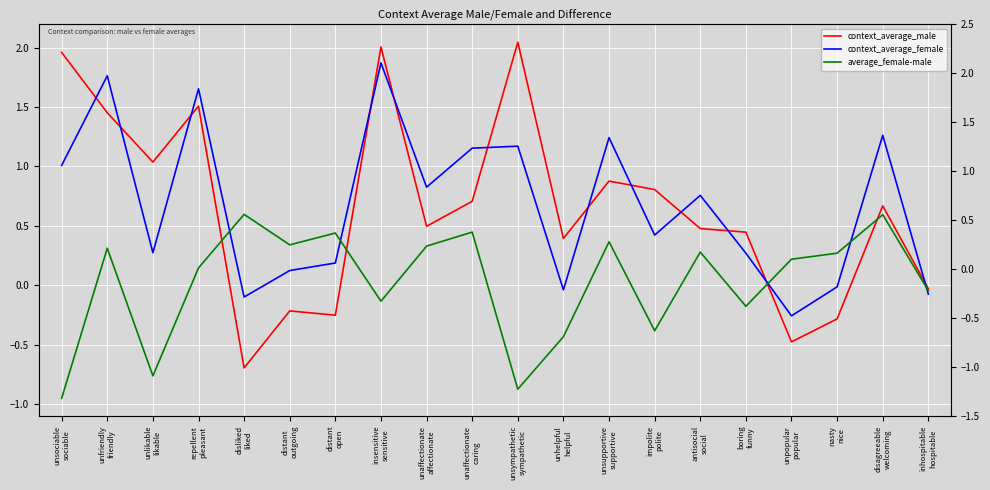

What is the difference between the context_average_male values at distant
open and unlikable
likable?

1.3